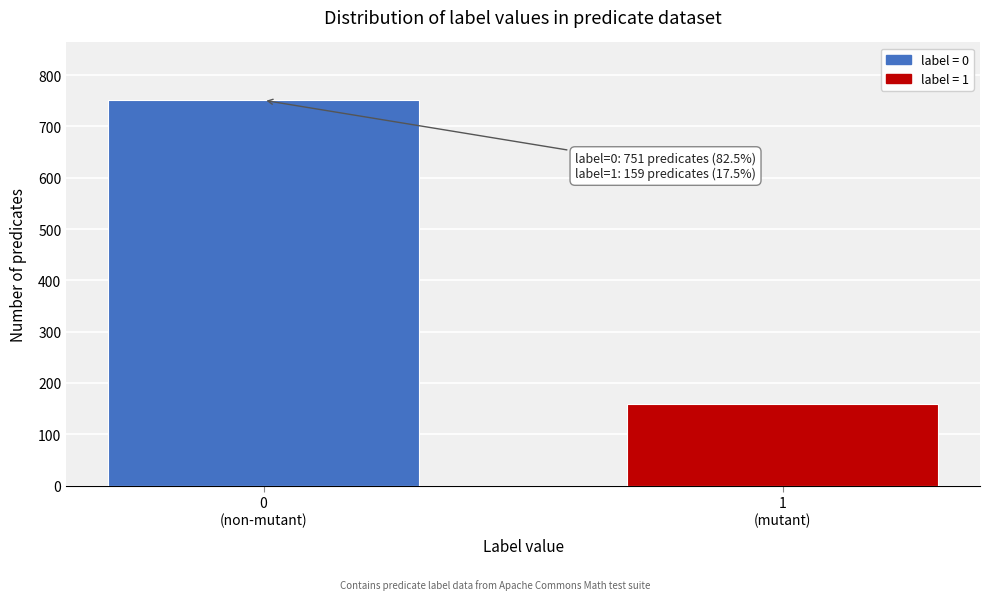

Reading right to left, transcribe all the data shown in this chart.

159	751